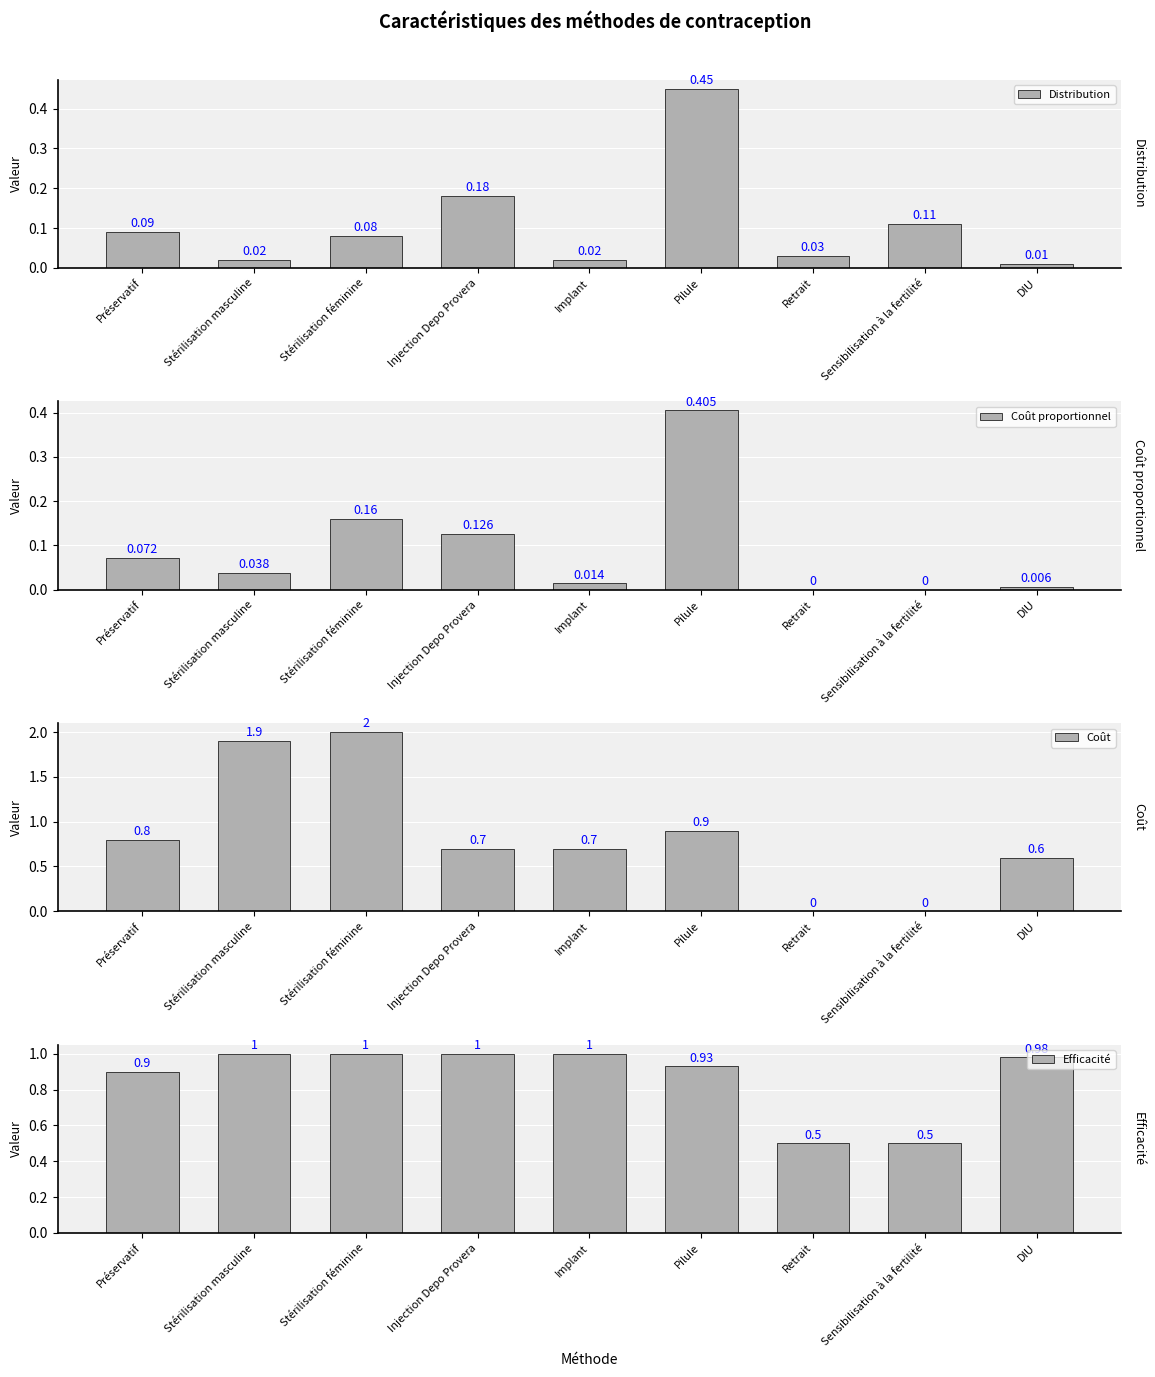

Reading right to left, extract all data points from this chart.

Distribution: 0.0	0.1	0.0	0.5	0.0	0.2	0.1	0.0	0.1
Coût proportionnel: 0.0	0.0	0.0	0.4	0.0	0.1	0.2	0.0	0.1
Coût: 0.6	0.0	0.0	0.9	0.7	0.7	2.0	1.9	0.8
Efficacité: 1.0	0.5	0.5	0.9	1.0	1.0	1.0	1.0	0.9